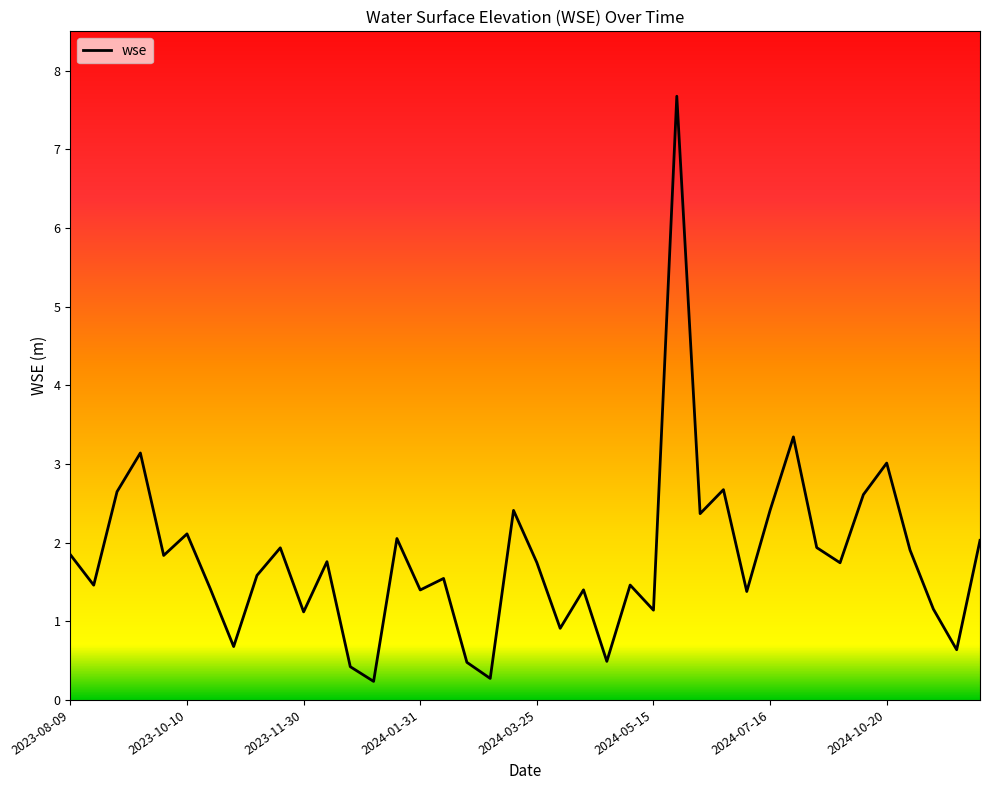

Does the chart display data point markers on the line(s)?

No